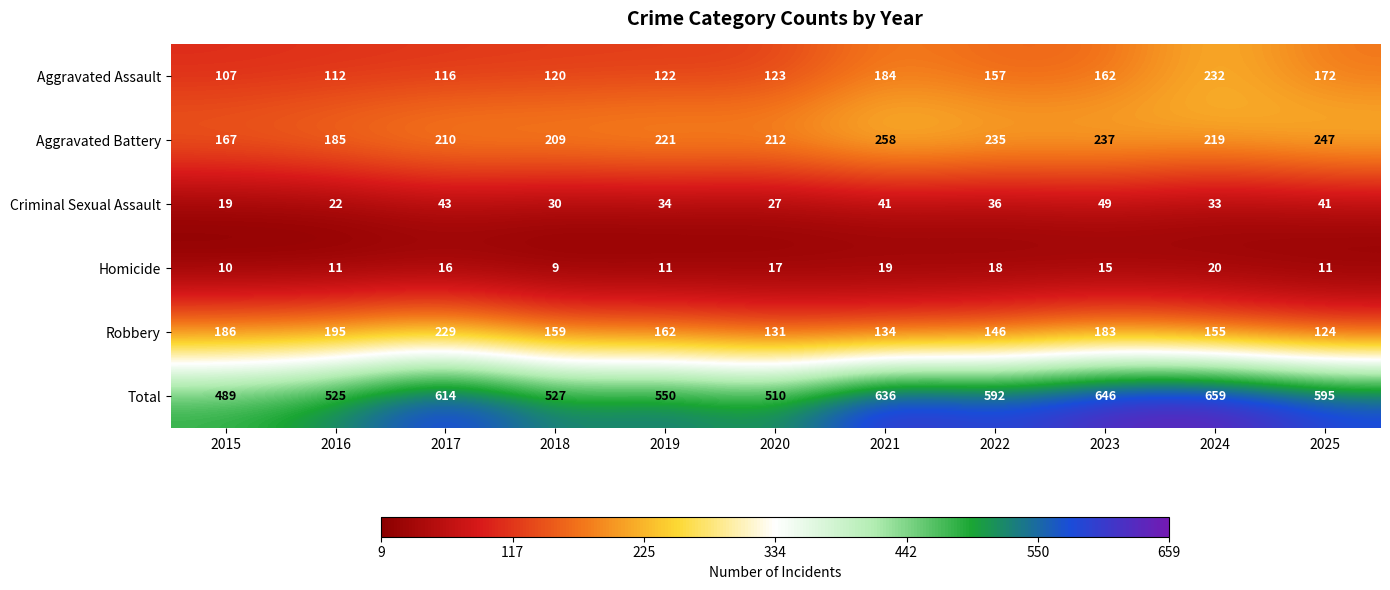

Rank the series by their maximum value, from lowest to highest.

Homicide, Criminal Sexual Assault, Robbery, Aggravated Assault, Aggravated Battery, Total